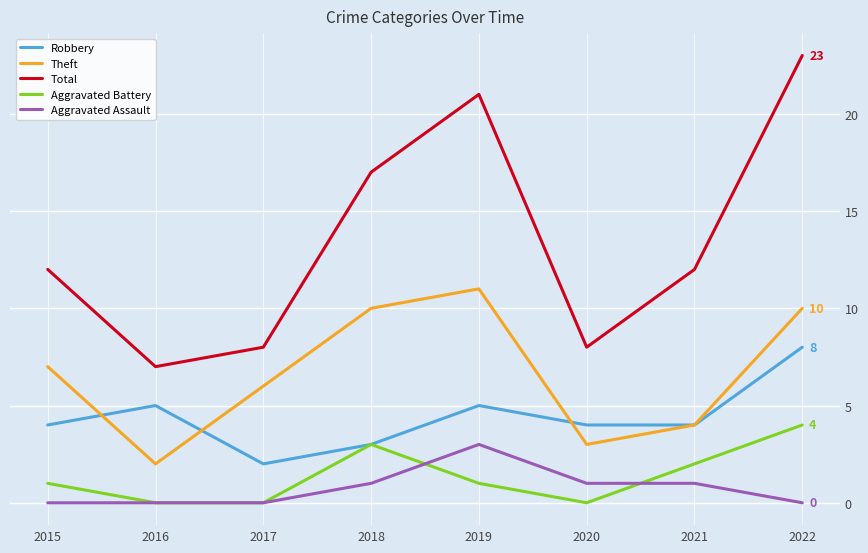

At 2019, list the series in order from smallest to largest.

Aggravated Battery, Aggravated Assault, Robbery, Theft, Total